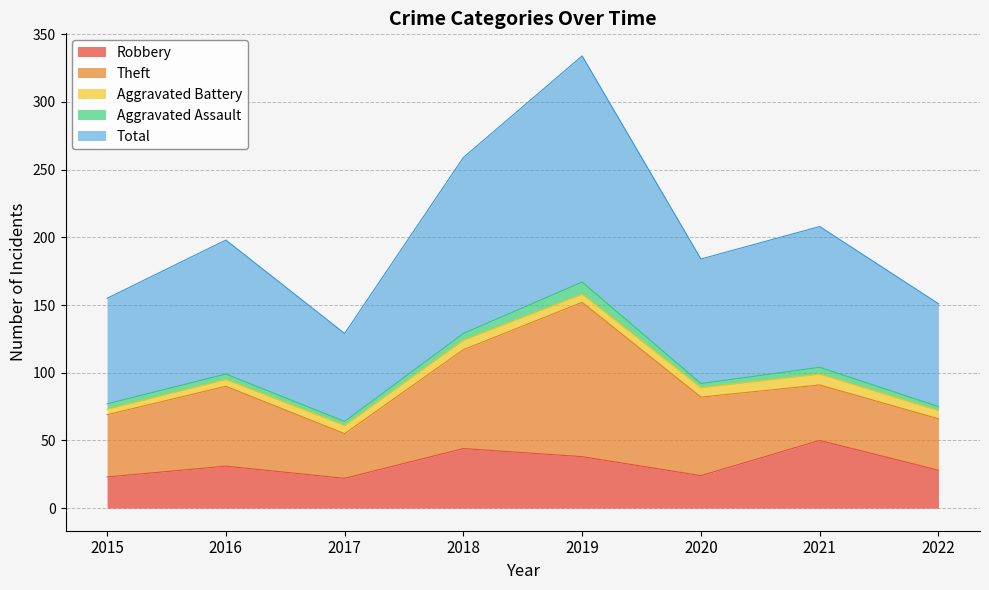

Count the number of categories in the chart.

8